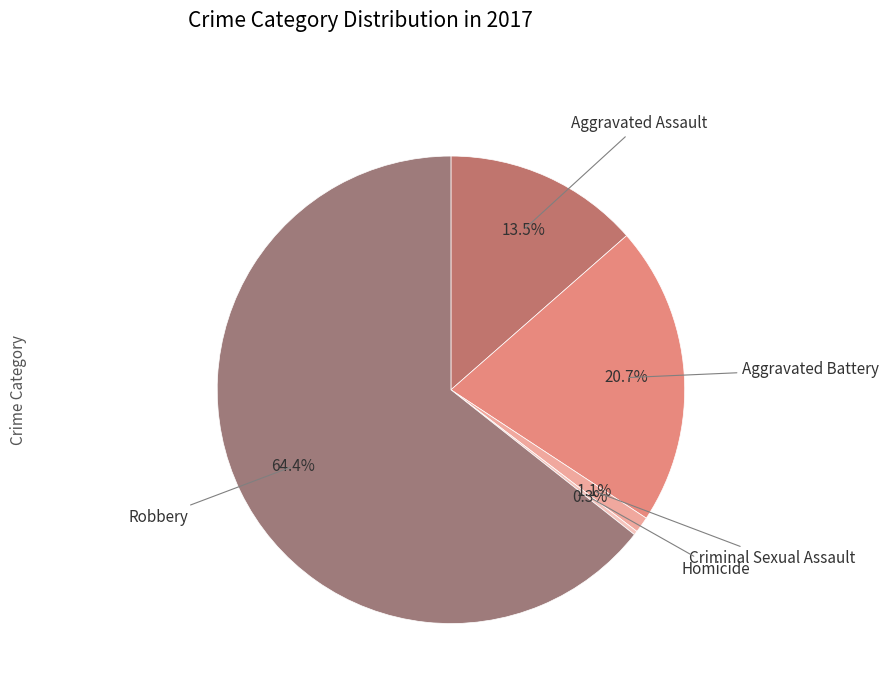

What is the largest slice in the pie chart?

Robbery